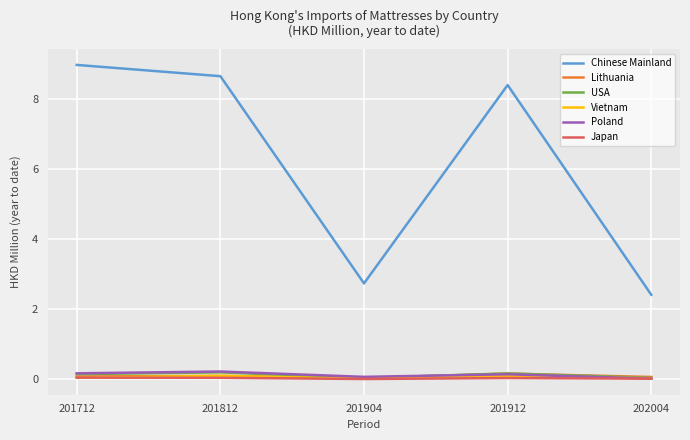

At which label does Chinese Mainland first exceed 8?

201712